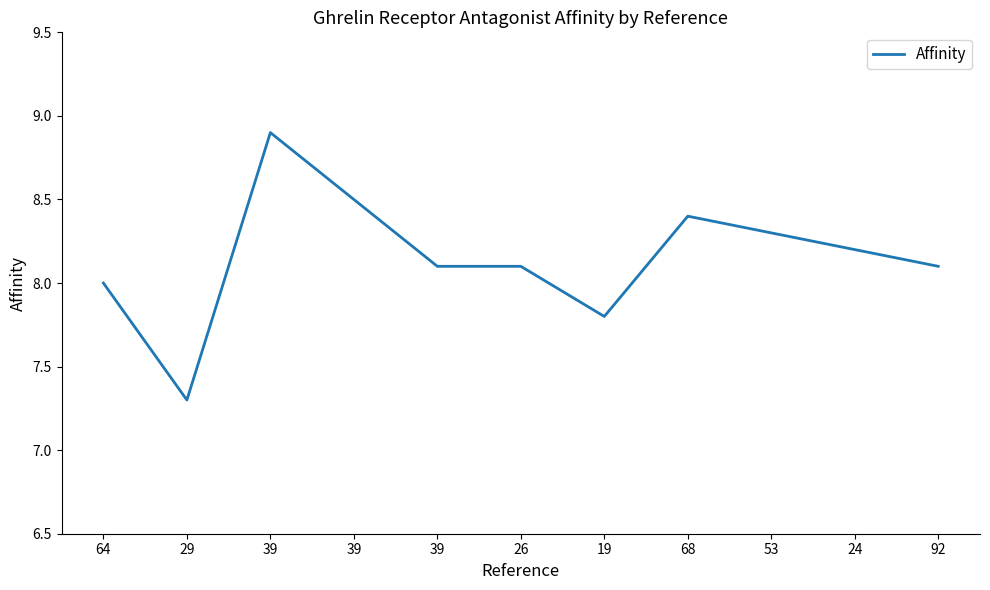

What is the difference between the values at 92 and 29?

0.8